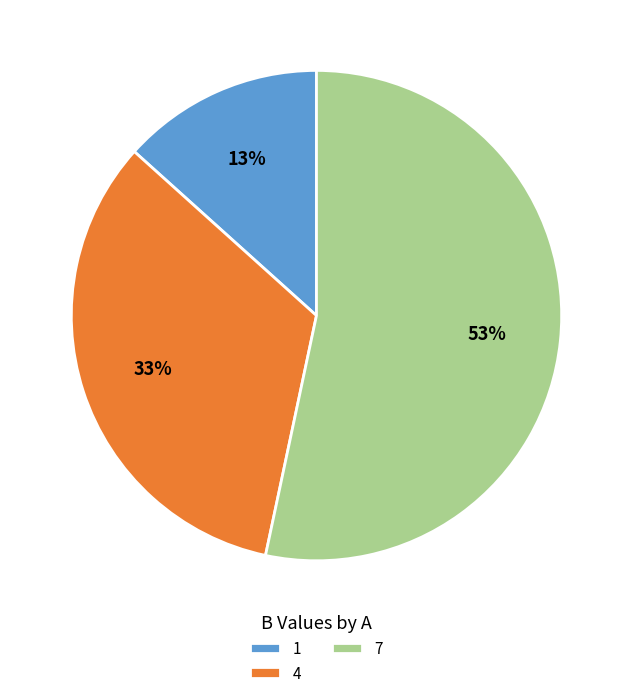

Which slice is the smallest?

1